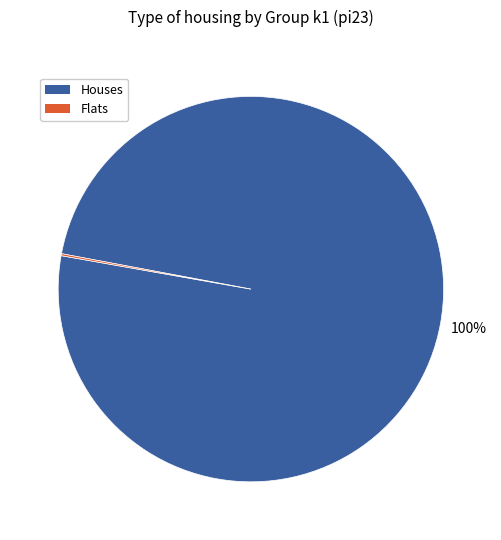

To the nearest percent, what is the average slice percentage?

50%